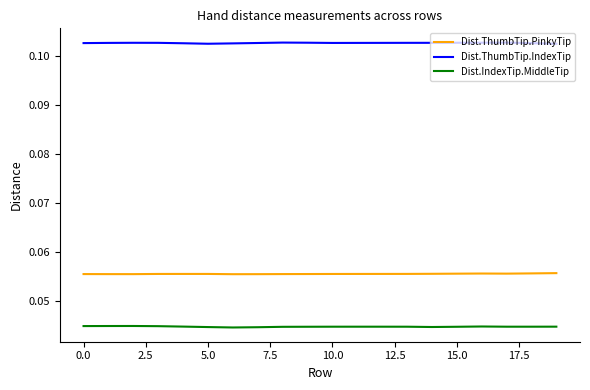

True or false: Dist.ThumbTip.IndexTip and Dist.ThumbTip.PinkyTip cross at least once.

False